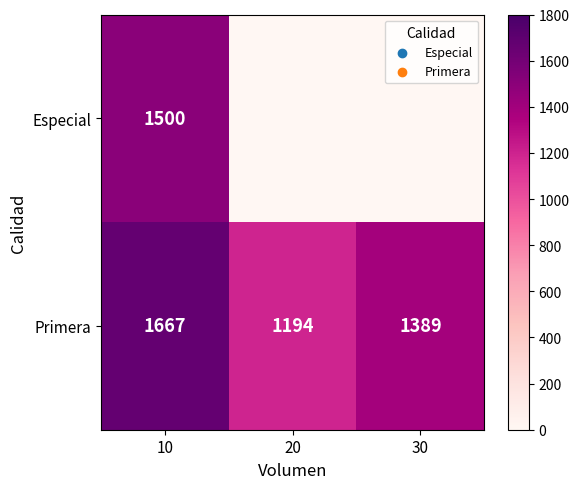

Where does the Primera series first go above 1389?

10